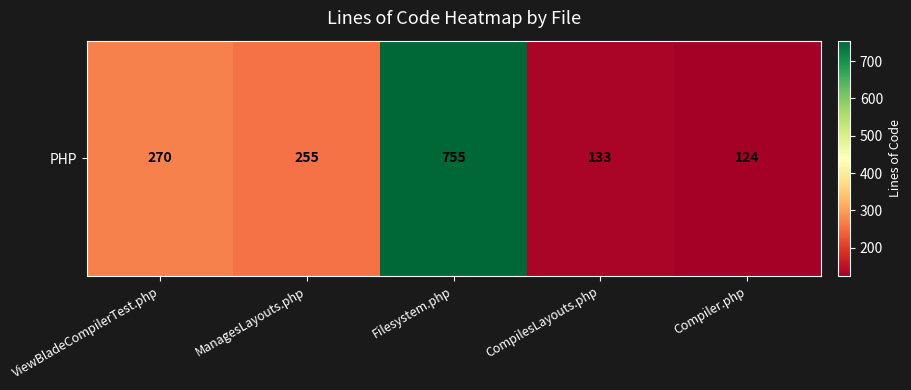

True or false: the data shows 255 at ManagesLayouts.php.

True